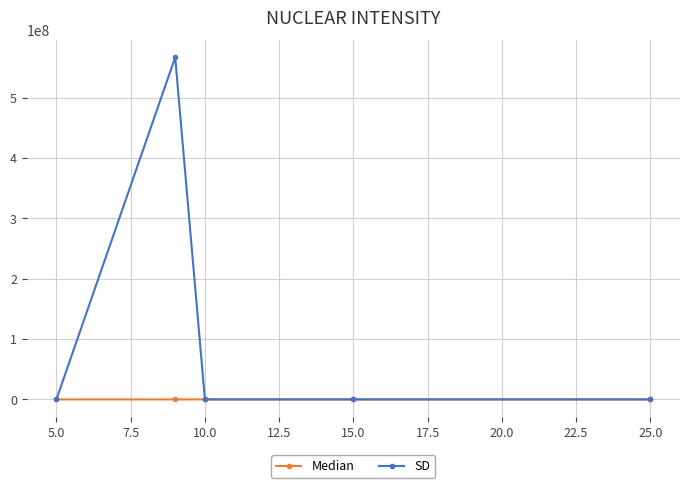

What is the difference between the maximum and minimum values in the Median series?

424.0